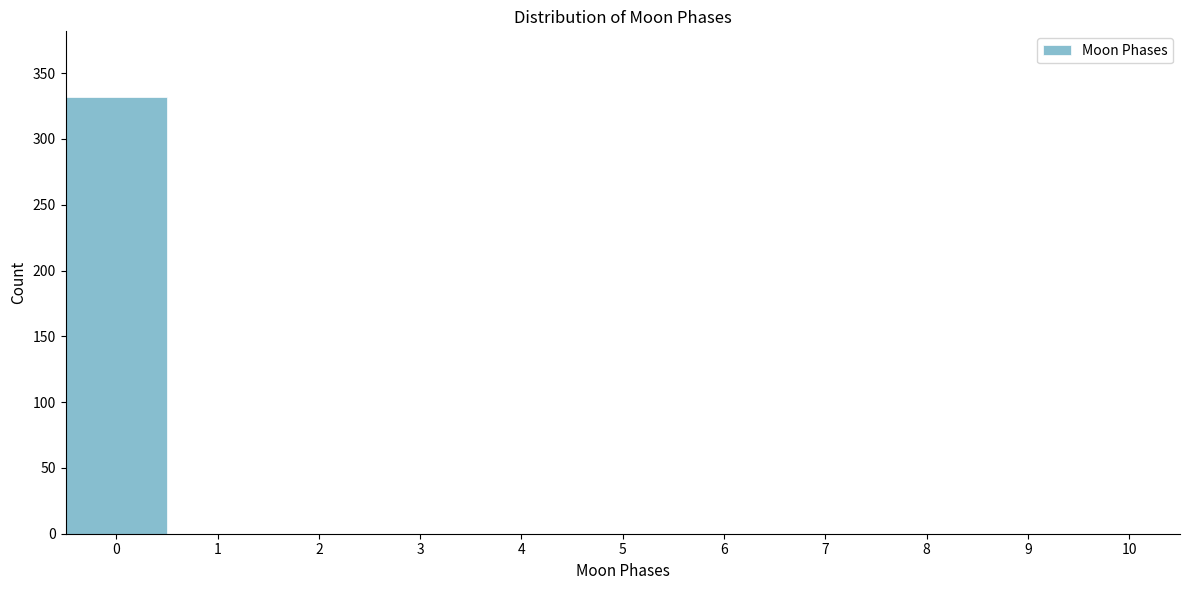

How tall is the bar that spans -0.5 to 0.5 on the x-axis? The values are not printed on the chart, so give them approximately, as read against the axis.

330